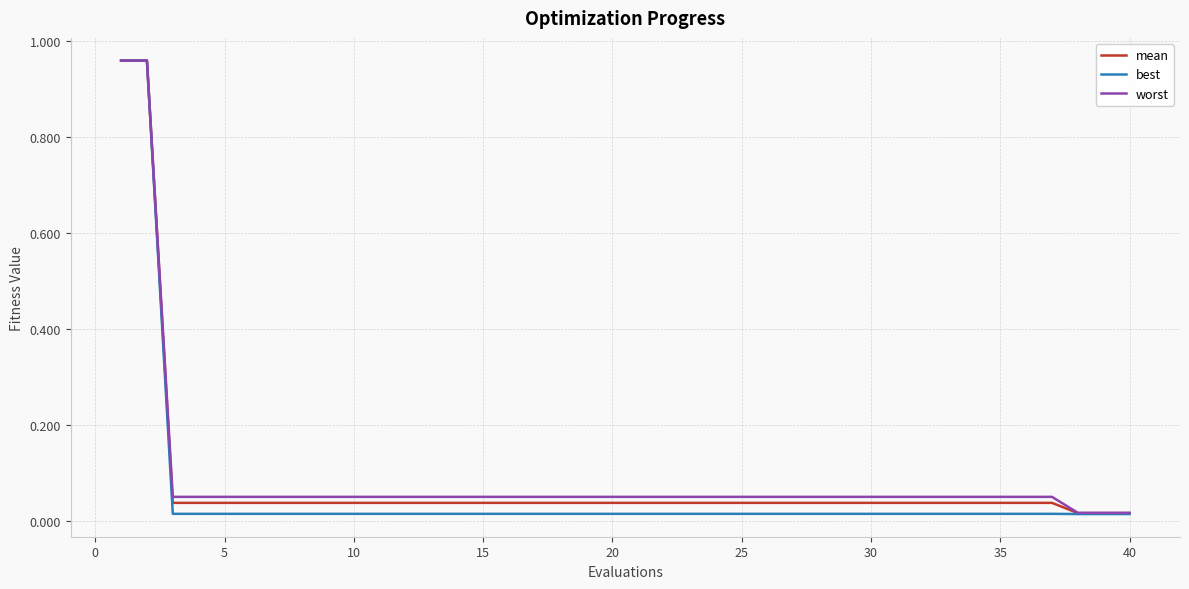

Which series has the widest spread of values?

best